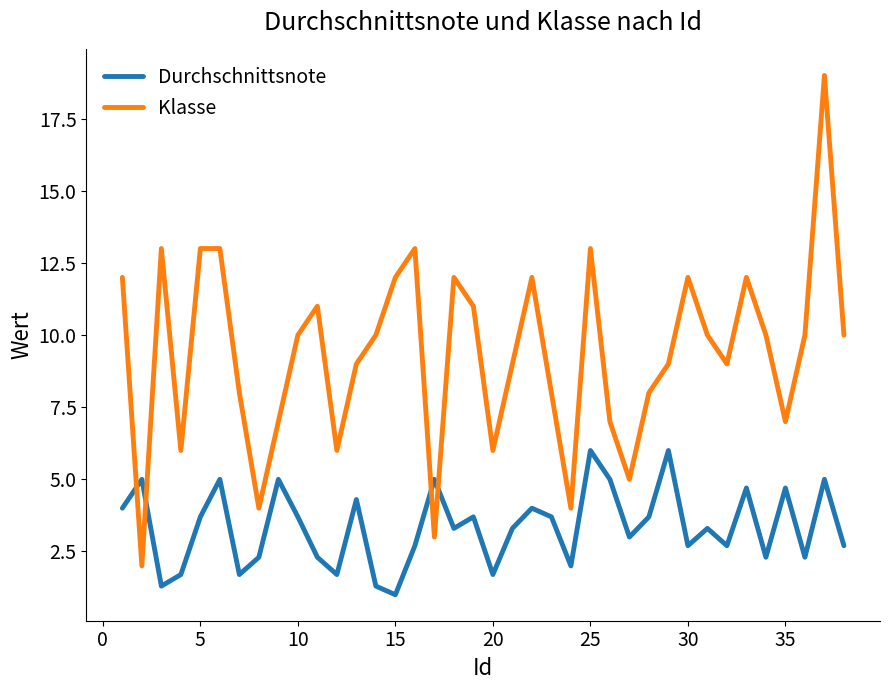

What is the smallest value displayed?

1.0